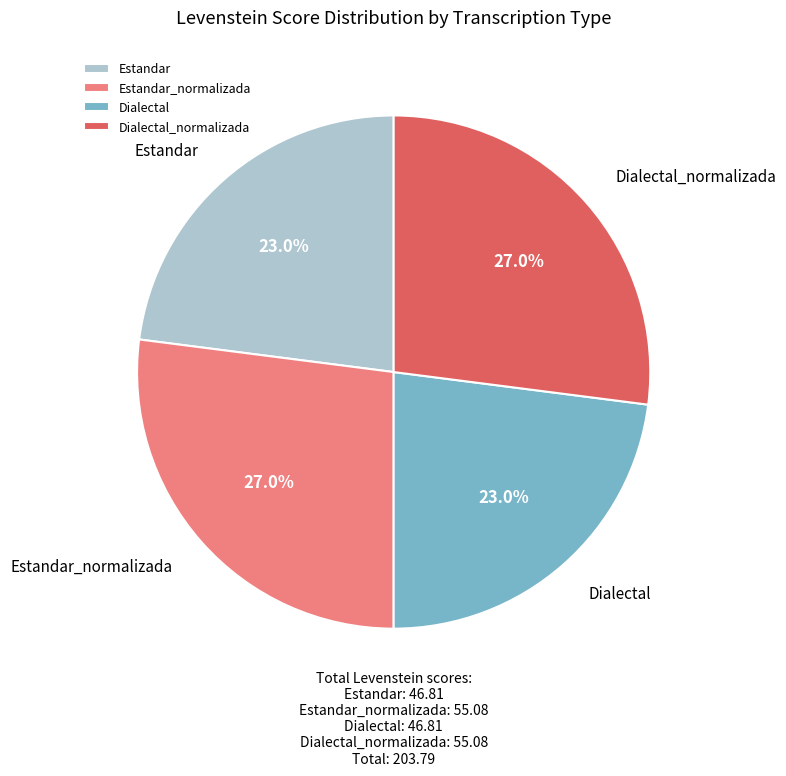

Which has a higher value, Estandar or Dialectal_normalizada?

Dialectal_normalizada